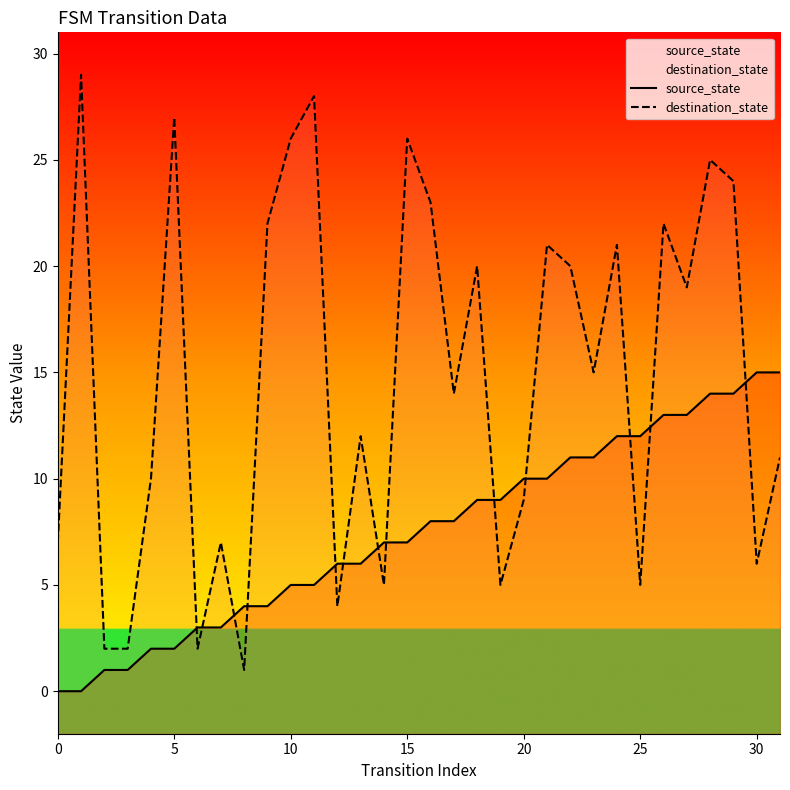

Reading right to left, list all the values displayed in this chart.

source_state: 15	15	14	14	13	13	12	12	11	11	10	10	9	9	8	8	7	7	6	6	5	5	4	4	3	3	2	2	1	1	0	0
destination_state: 11	6	24	25	19	22	5	21	15	20	21	9	5	20	14	23	26	5	12	4	28	26	22	1	7	2	27	10	2	2	29	7